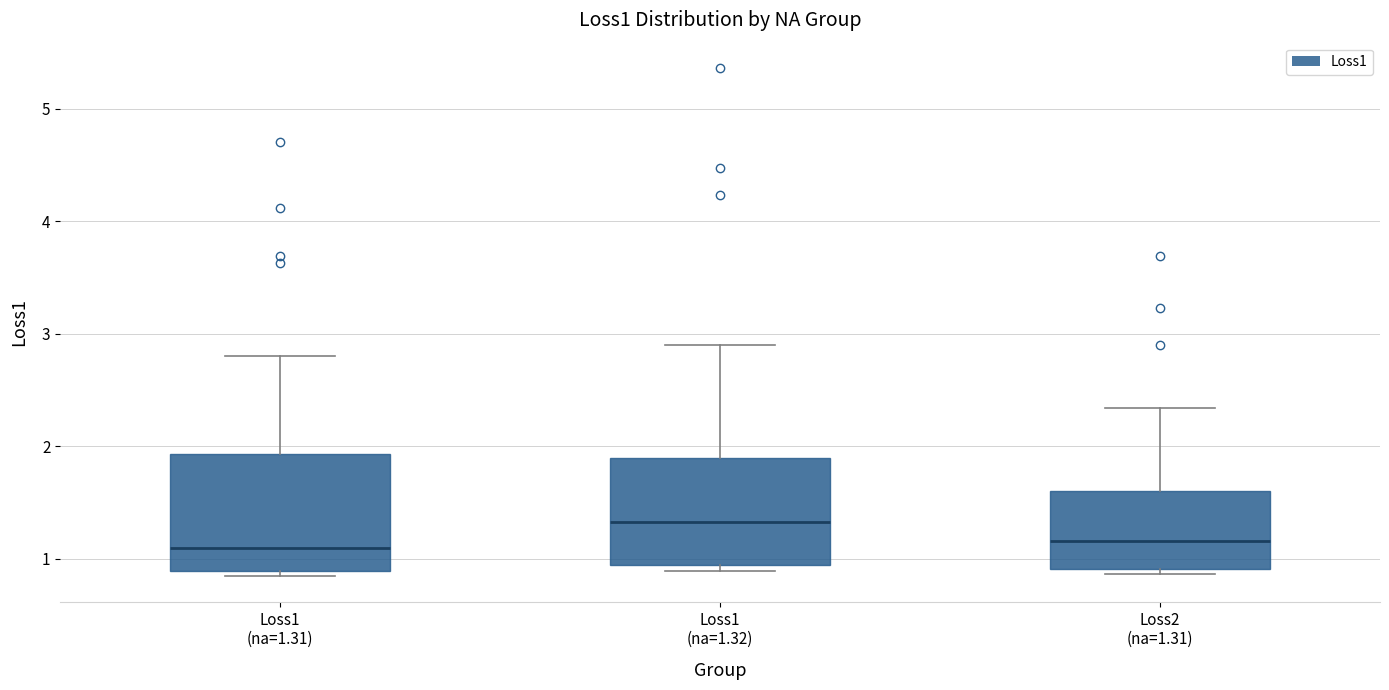

Where does the median line of the box for Loss1 (na=1.31) sit on the y-axis? The values are not printed on the chart, so give them approximately, as read against the axis.

1.1